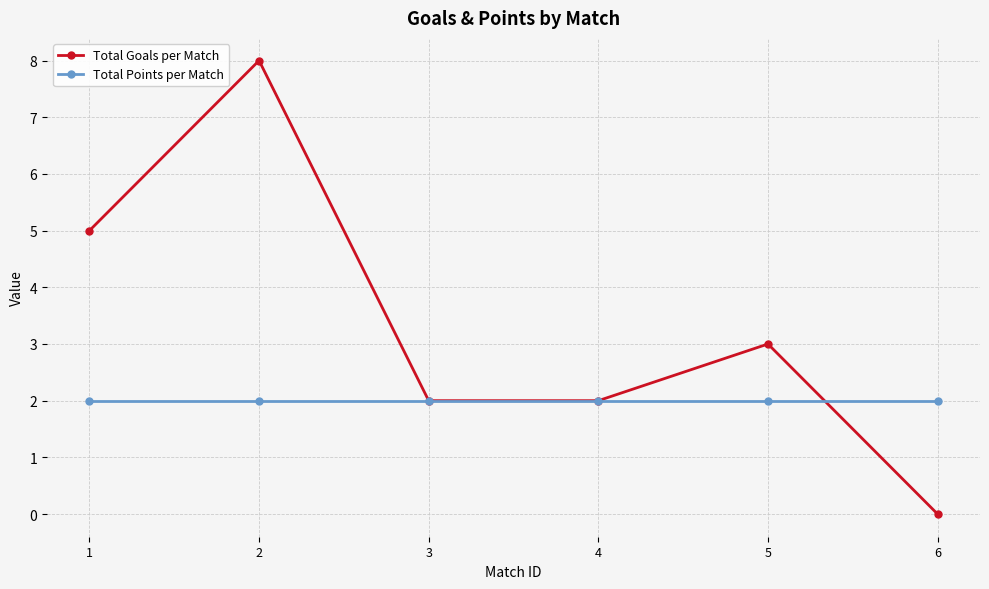

Reading left to right, list all the values displayed in this chart.

Total Goals per Match: 5	8	2	2	3	0
Total Points per Match: 2	2	2	2	2	2